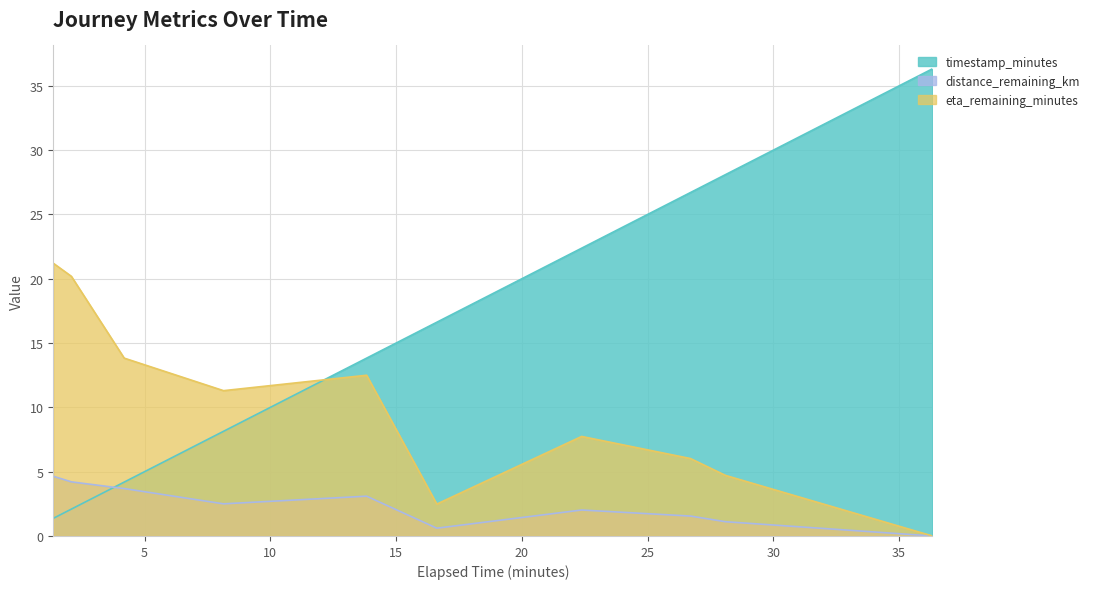

Between 2.09 and 26.71, which is larger?

26.71